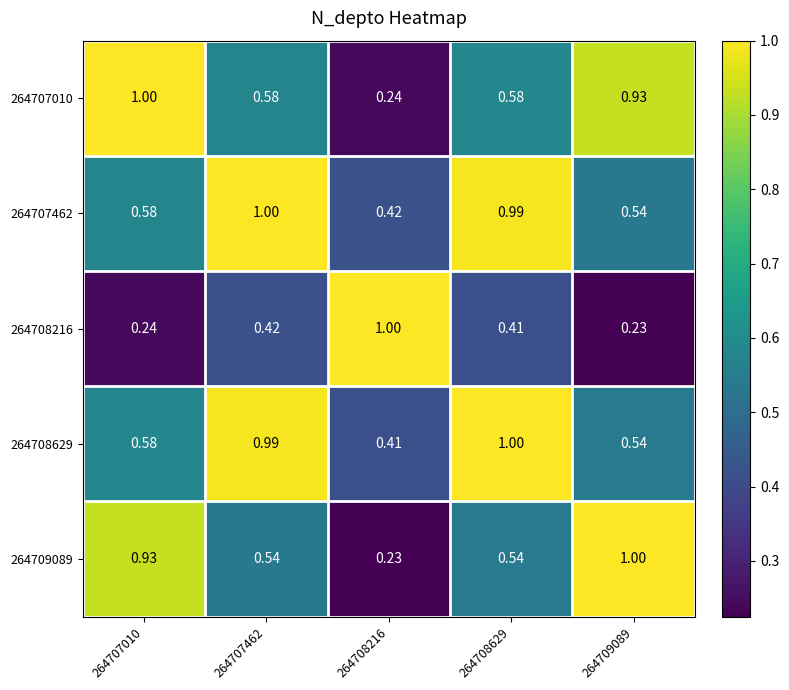

What is the total value across all series at 264708216?

2.3